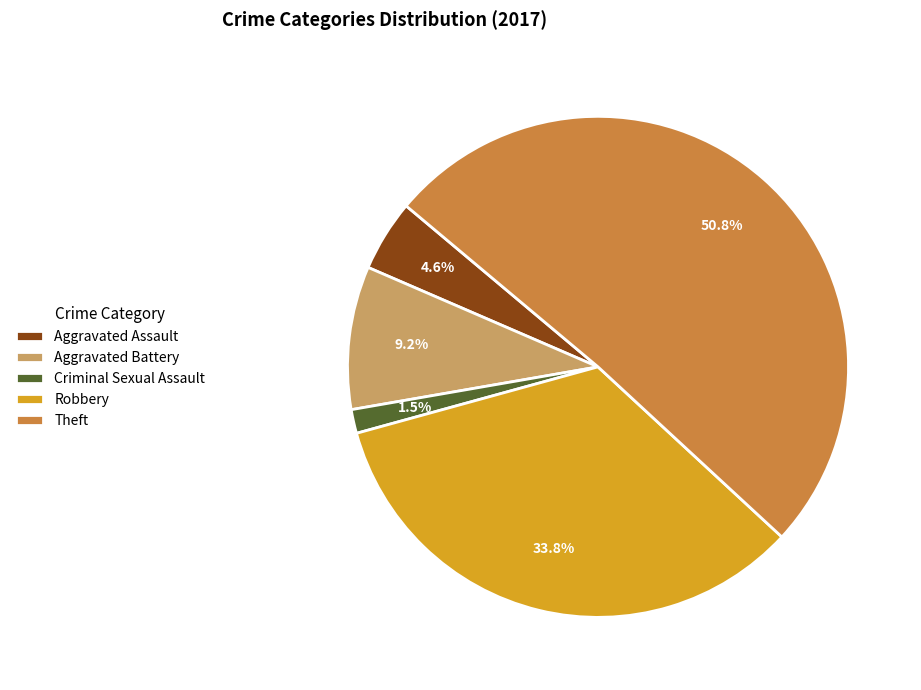

What is the largest slice in the pie chart?

Theft